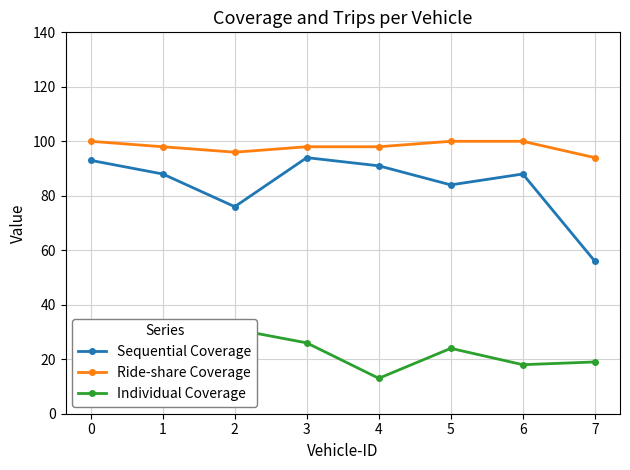

What is the minimum value shown in the chart?

13